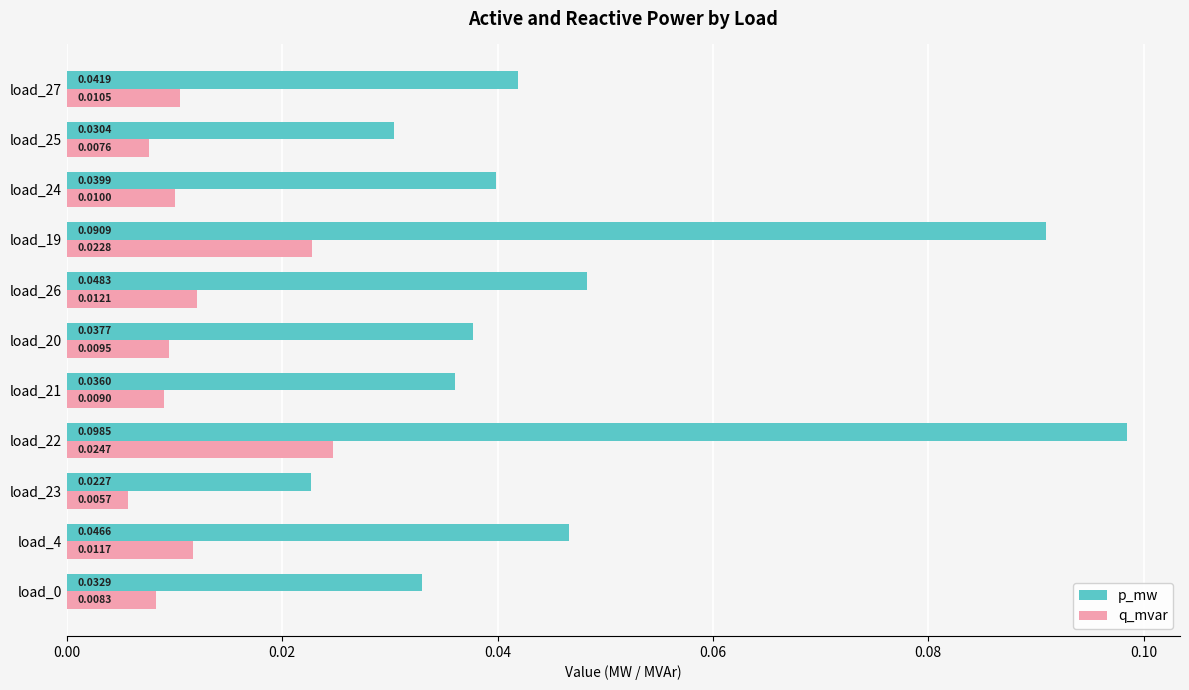

Is the value of q_mvar at load_20 greater than the value of p_mw at load_25?

No